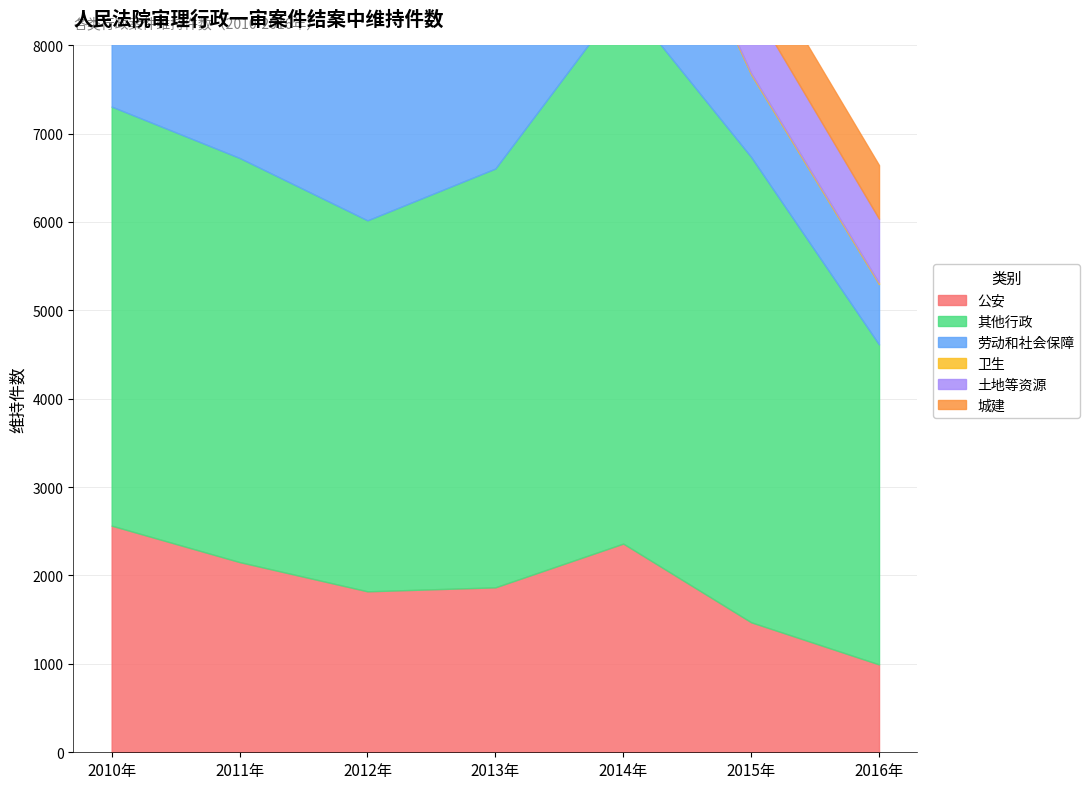

Where is the first local maximum for 公安?

2014年